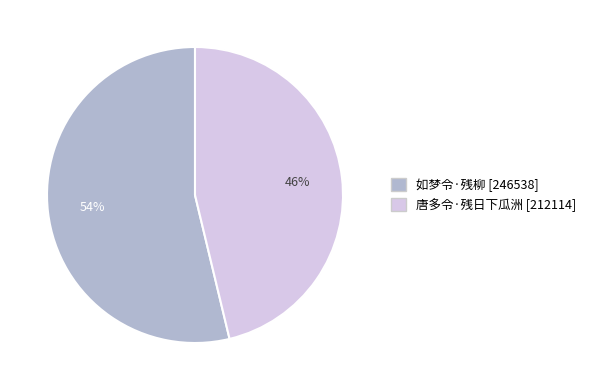

Approximately how many times larger is the value at 如梦令·残柳 compared to 唐多令·残日下瓜洲?

1.2